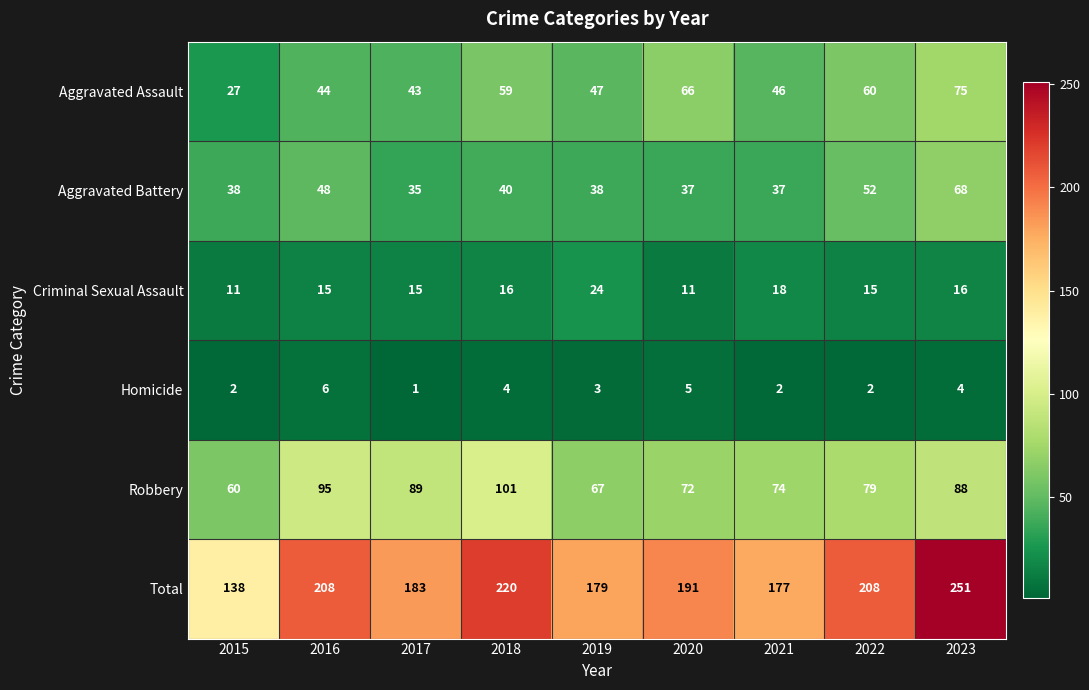

Which series has the largest total across all categories?

Total